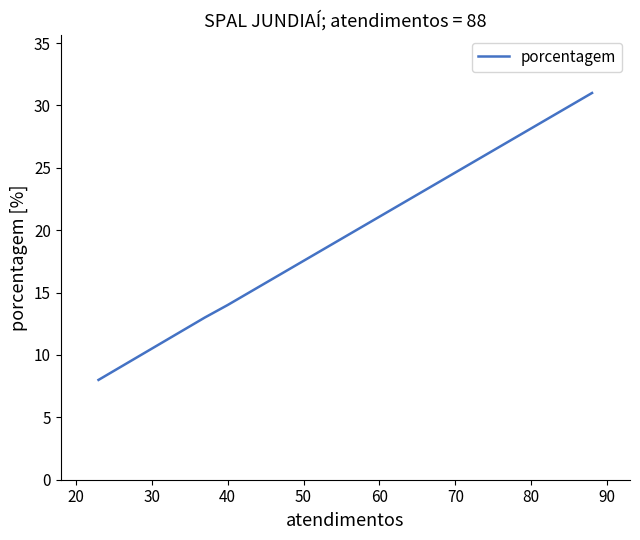

Which has a higher value, 20 or 30?

20